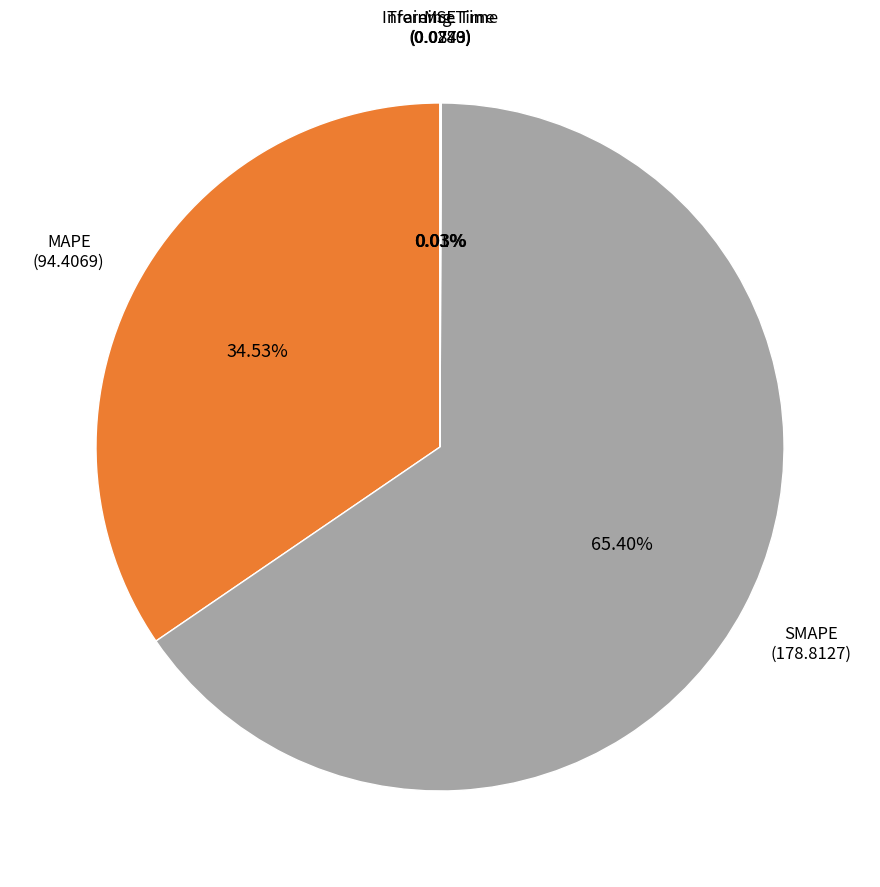

Is there any slice that represents more than half of the pie?

Yes